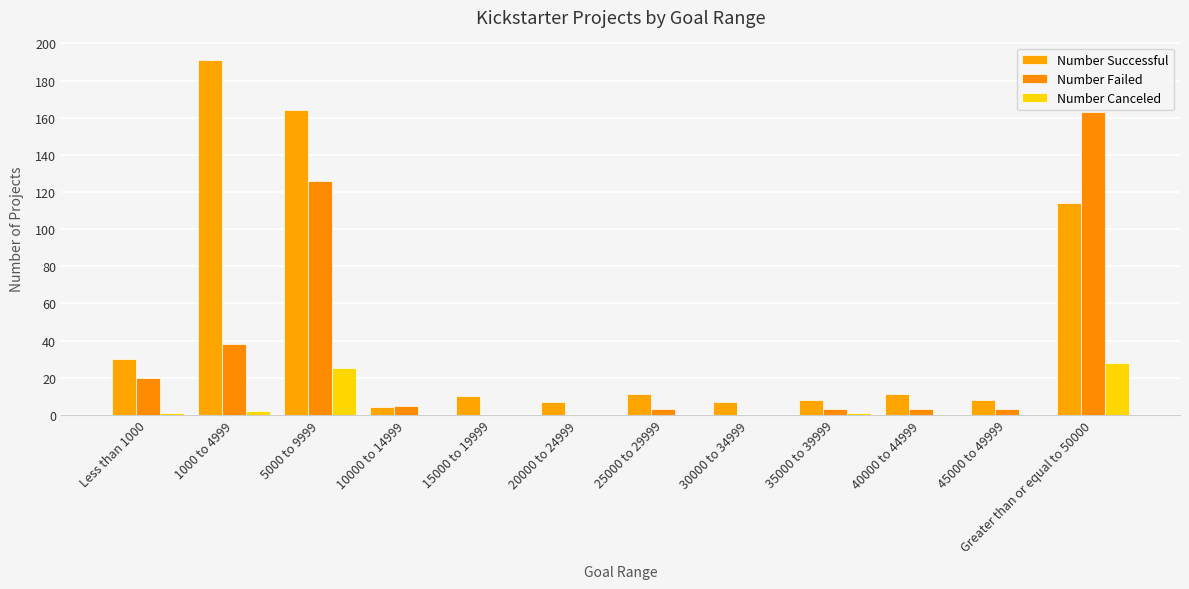

How many categories are shown in the chart?

12